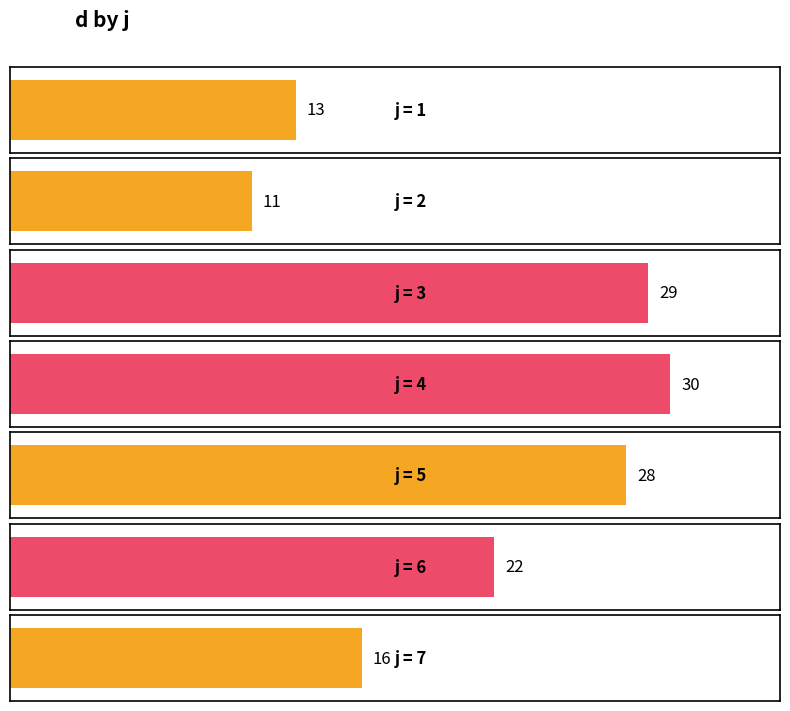

List the labels in order of value, largest first.

4, 3, 5, 6, 7, 1, 2